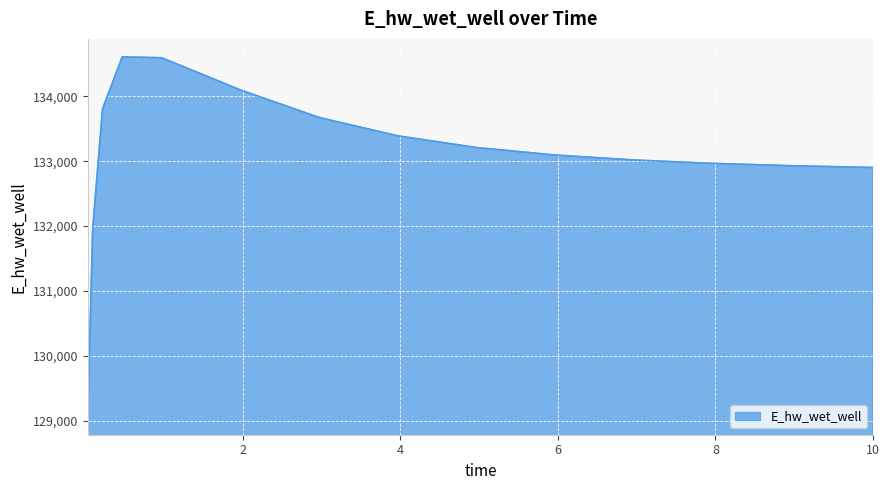

What is the difference between the maximum and minimum values?

5544.7